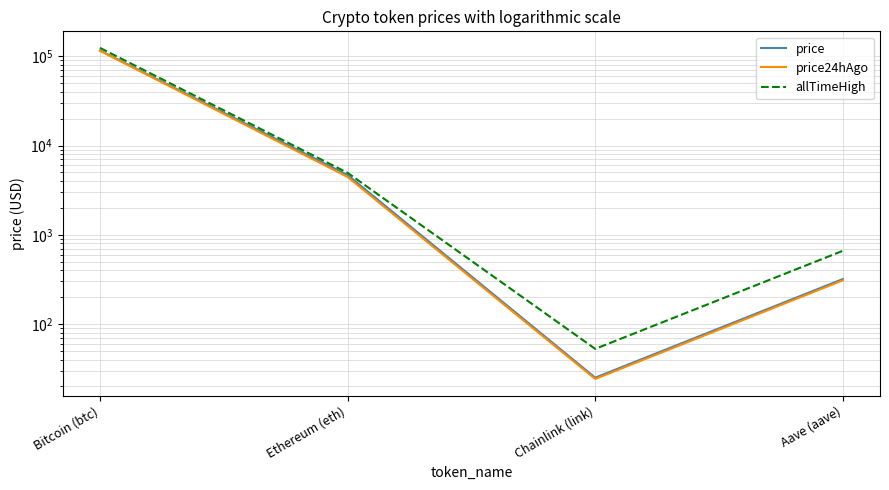

Which series changed the most between Ethereum (eth) and Aave (aave)?

price